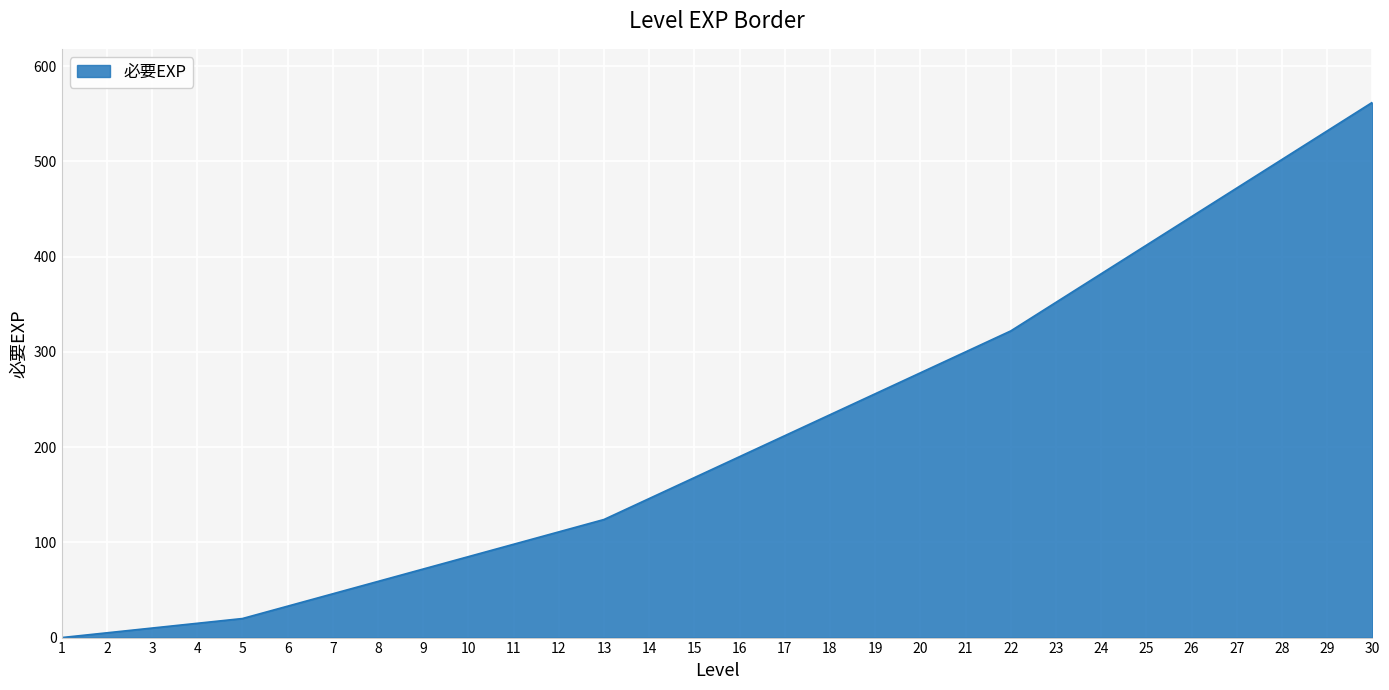

Reading left to right, what are all the values shown in this chart?

0	5	10	15	20	33	46	59	72	85	98	111	124	146	168	190	212	234	256	278	300	322	352	382	412	442	472	502	532	562